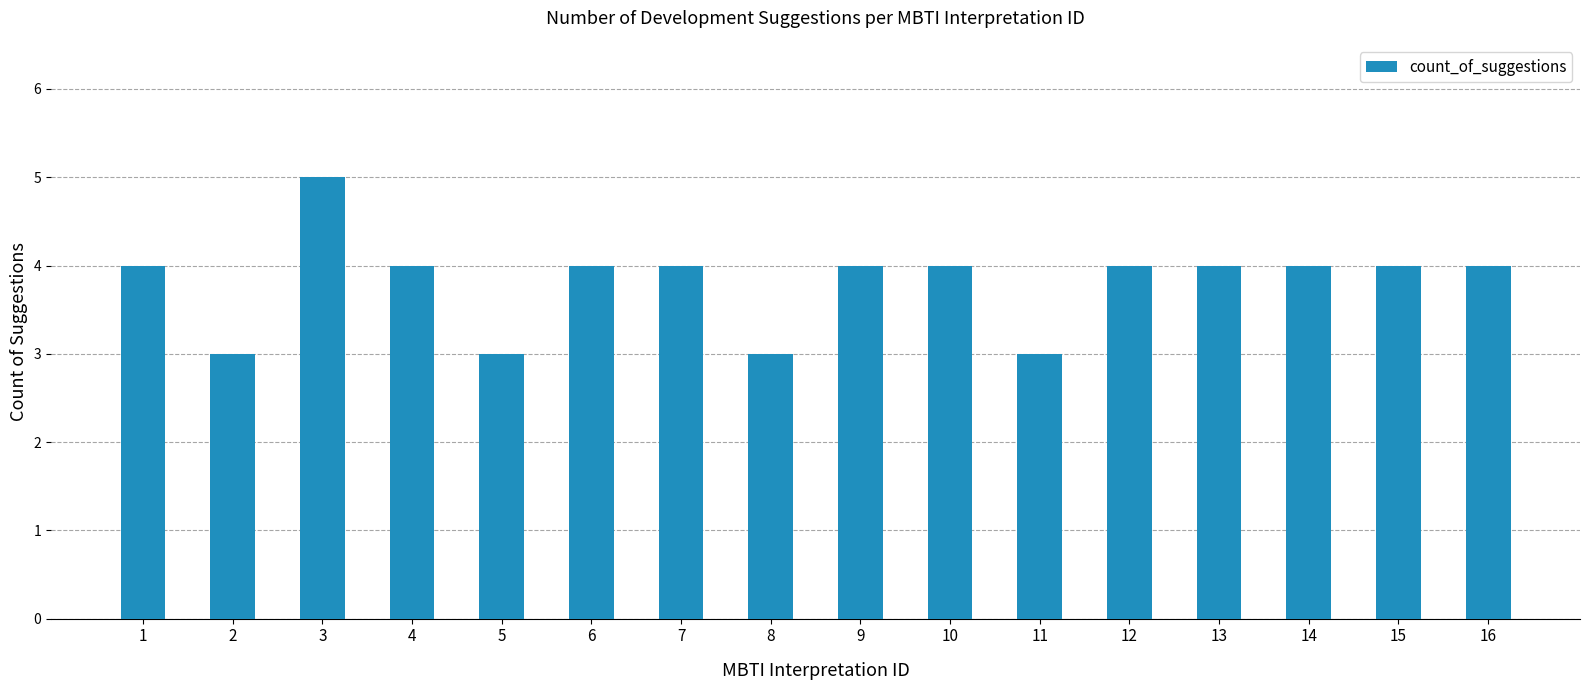

The value at 12 is 6. True or false?

False